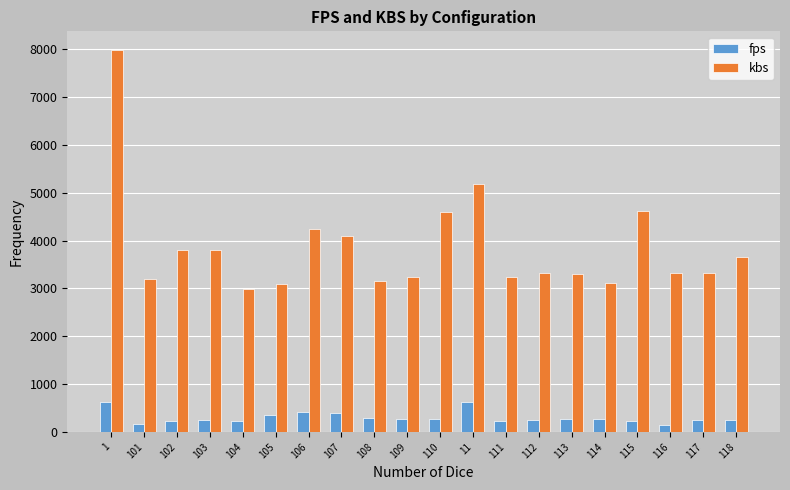

The value of kbs at 104 is 2978.3. True or false?

True